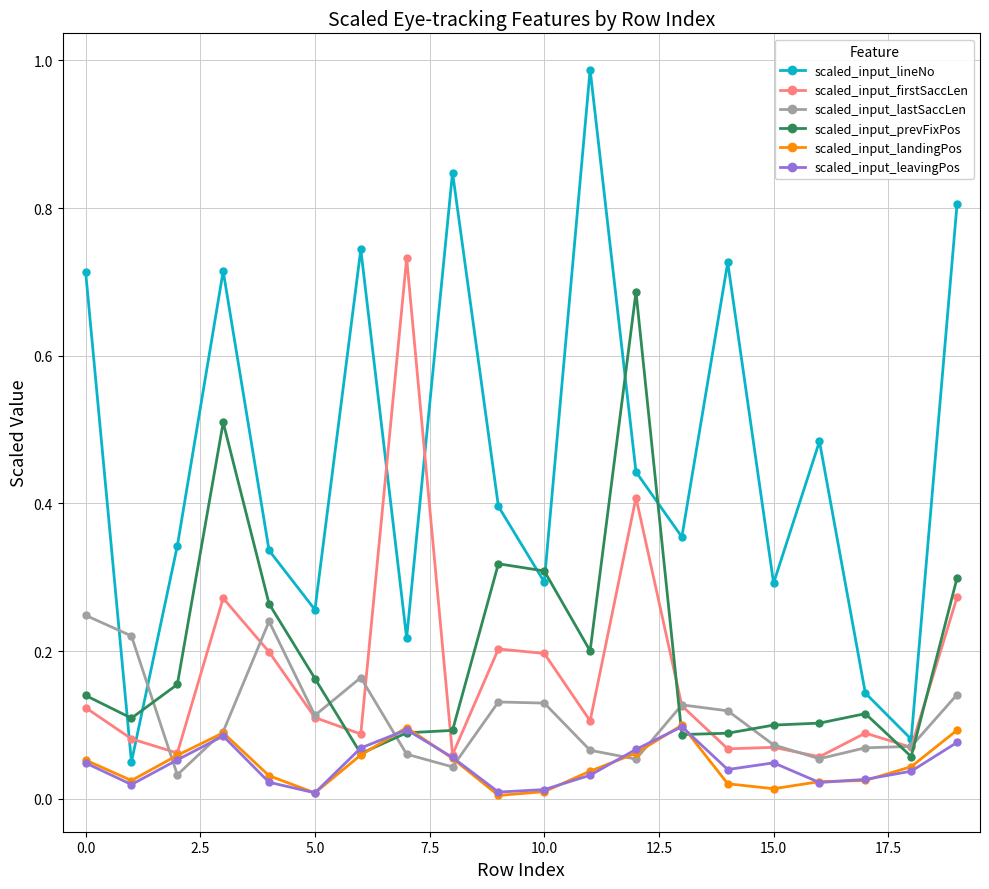

What is the sum of all scaled_input_lastSaccLen values?

2.3